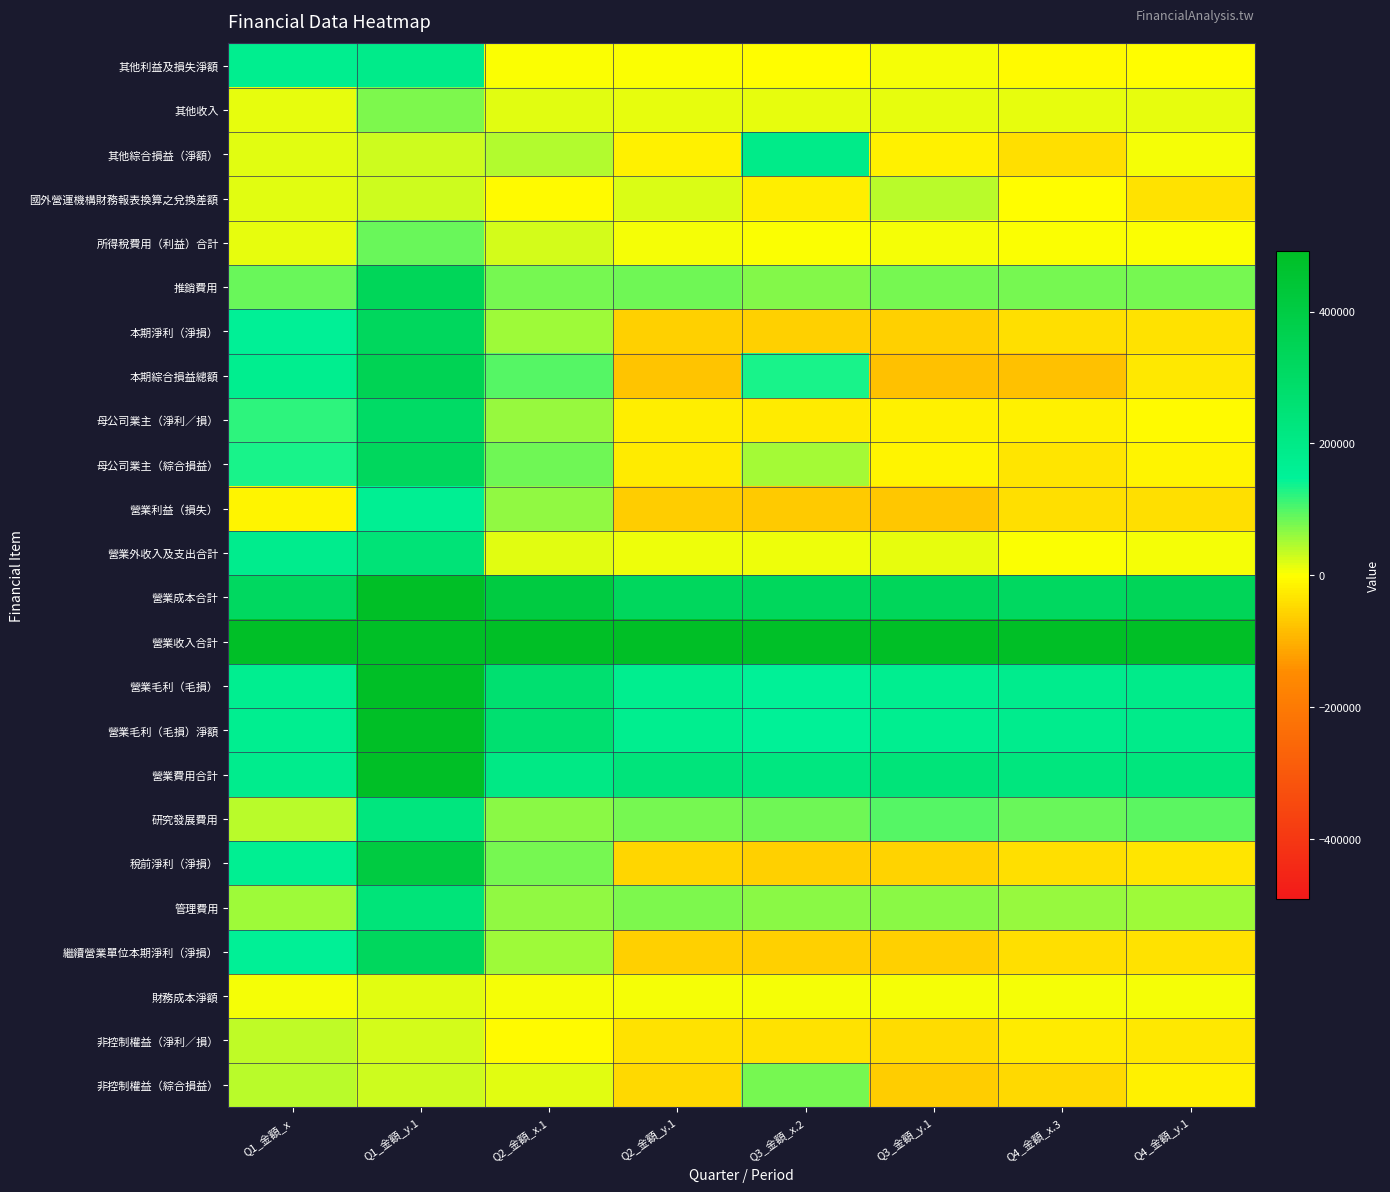

Rank the series by their maximum value, from highest to lowest.

營業收入合計, 營業成本合計, 營業毛利（毛損）, 營業毛利（毛損）淨額, 營業費用合計, 稅前淨利（淨損）, 本期綜合損益總額, 推銷費用, 母公司業主（綜合損益）, 本期淨利（淨損）, 繼續營業單位本期淨利（淨損）, 母公司業主（淨利／損）, 營業外收入及支出合計, 管理費用, 研究發展費用, 其他綜合損益（淨額）, 其他利益及損失淨額, 營業利益（損失）, 所得稅費用（利益）合計, 非控制權益（綜合損益）, 其他收入, 國外營運機構財務報表換算之兌換差額, 非控制權益（淨利／損）, 財務成本淨額